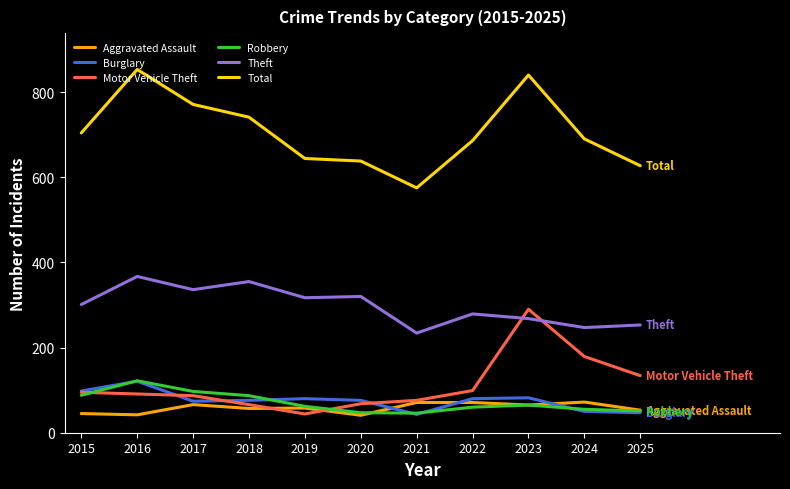

True or false: Total and Aggravated Assault intersect in this chart.

False